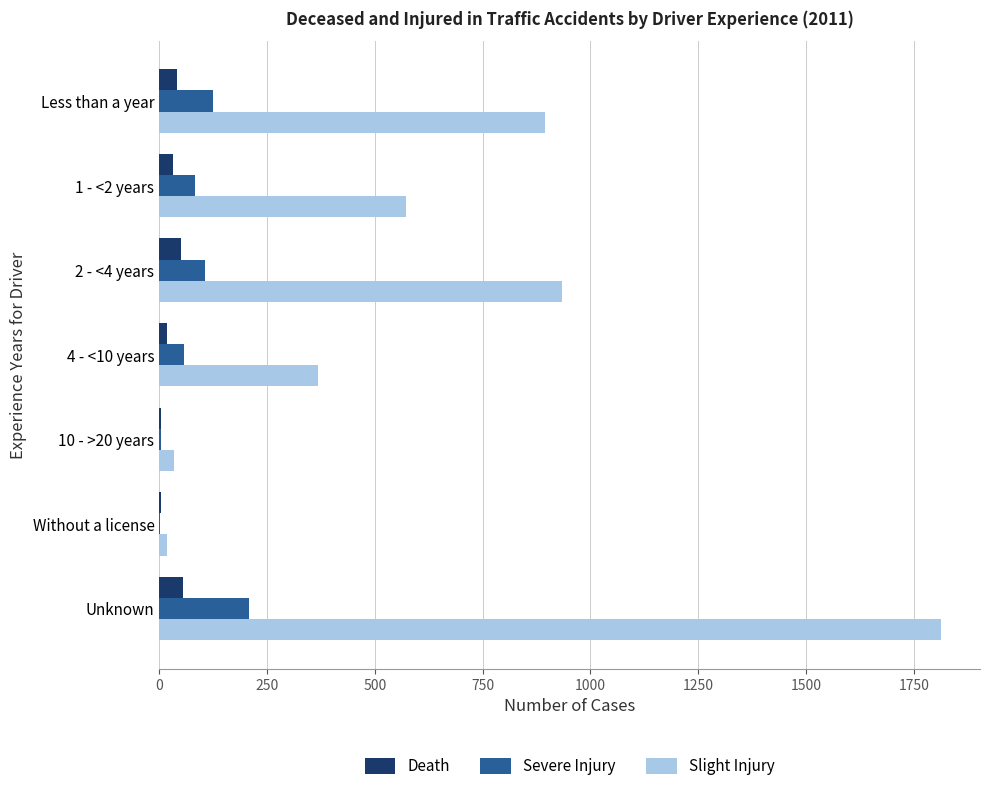

Which series changed the most between 2 - <4 years and 4 - <10 years?

Slight Injury